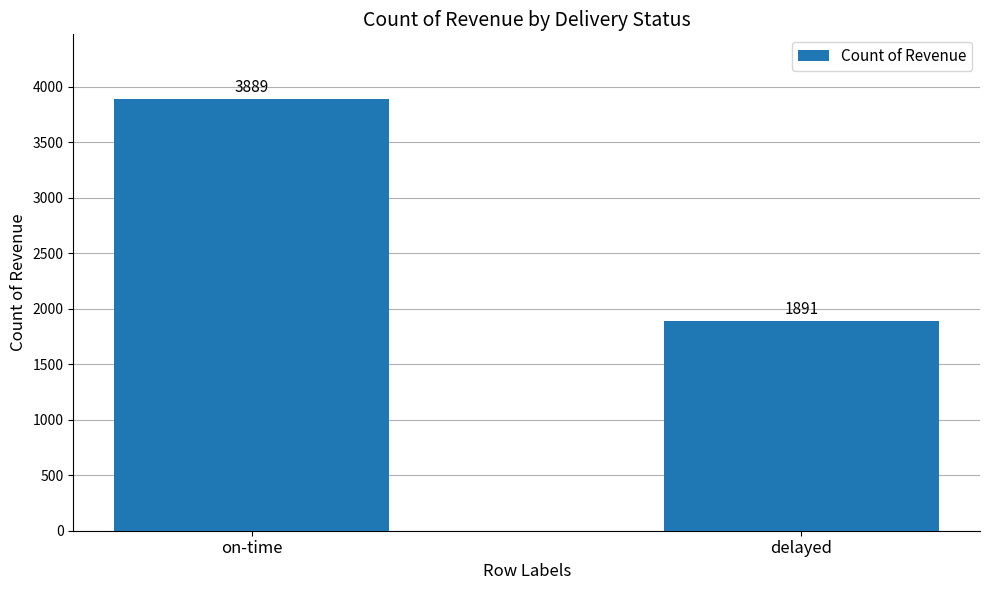

What is the maximum value shown in the chart?

3889